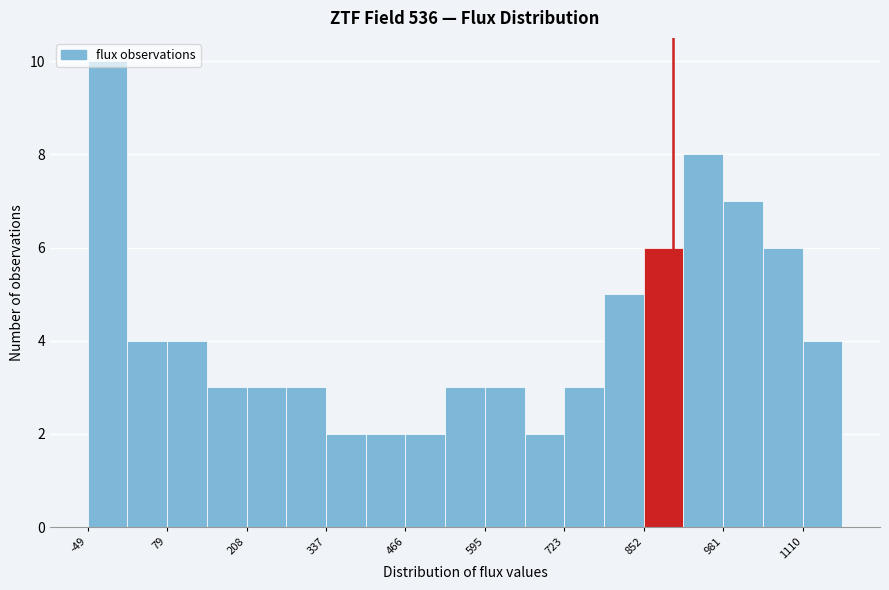

Read against the x-axis, roughly where is the centre of the tallest bar?

-20